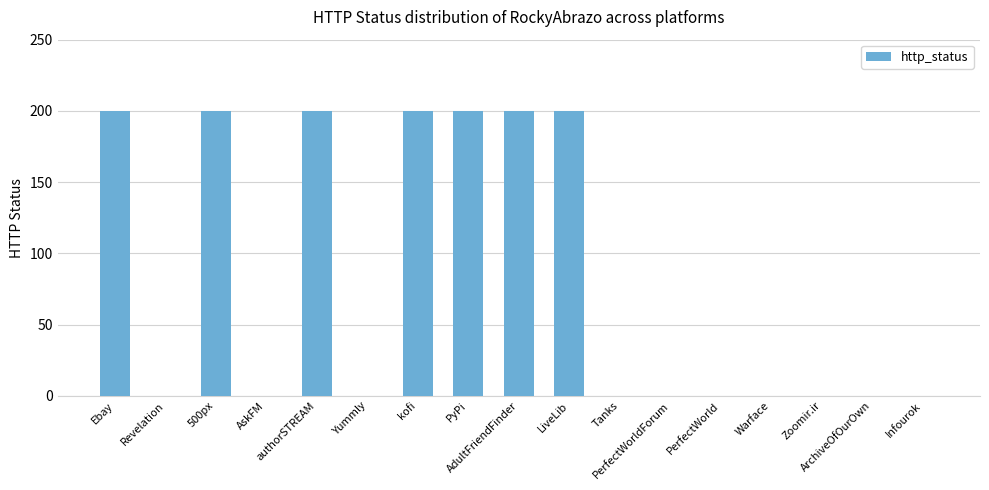

What is the sum of all values?

1400